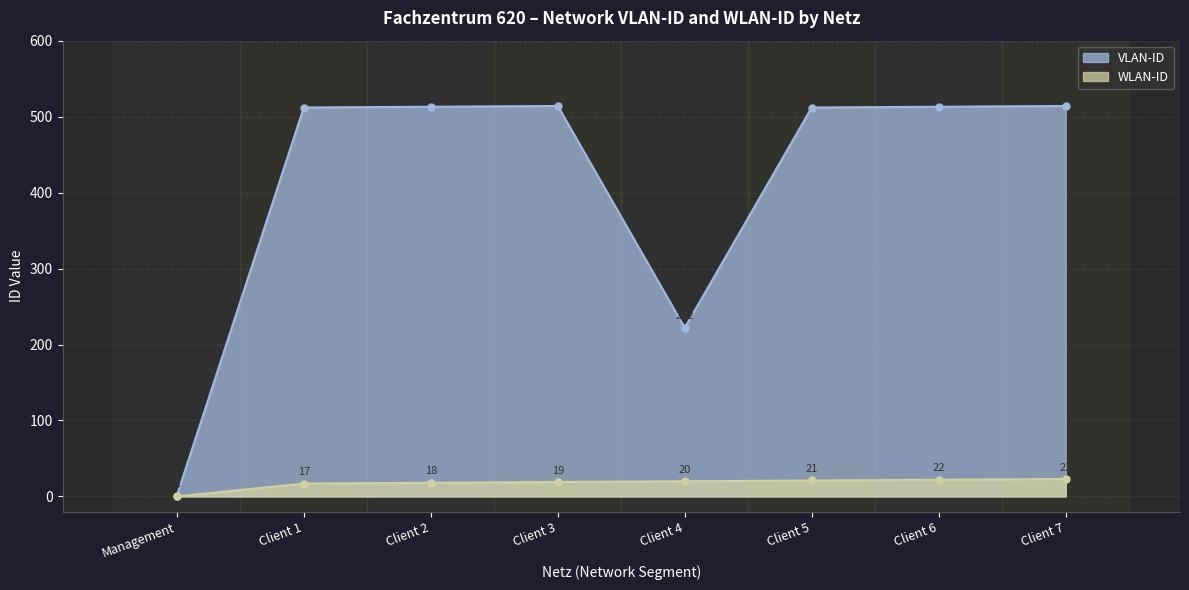

Rank the series at Client 2 from lowest to highest value.

WLAN-ID, VLAN-ID